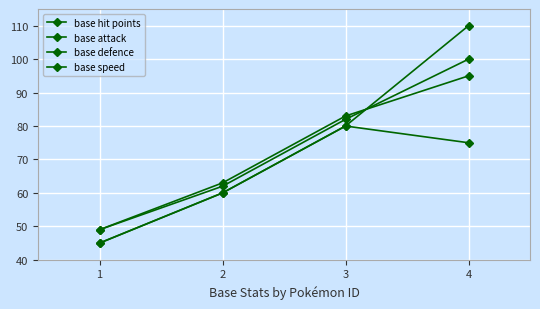

How many categories are shown in the chart?

4